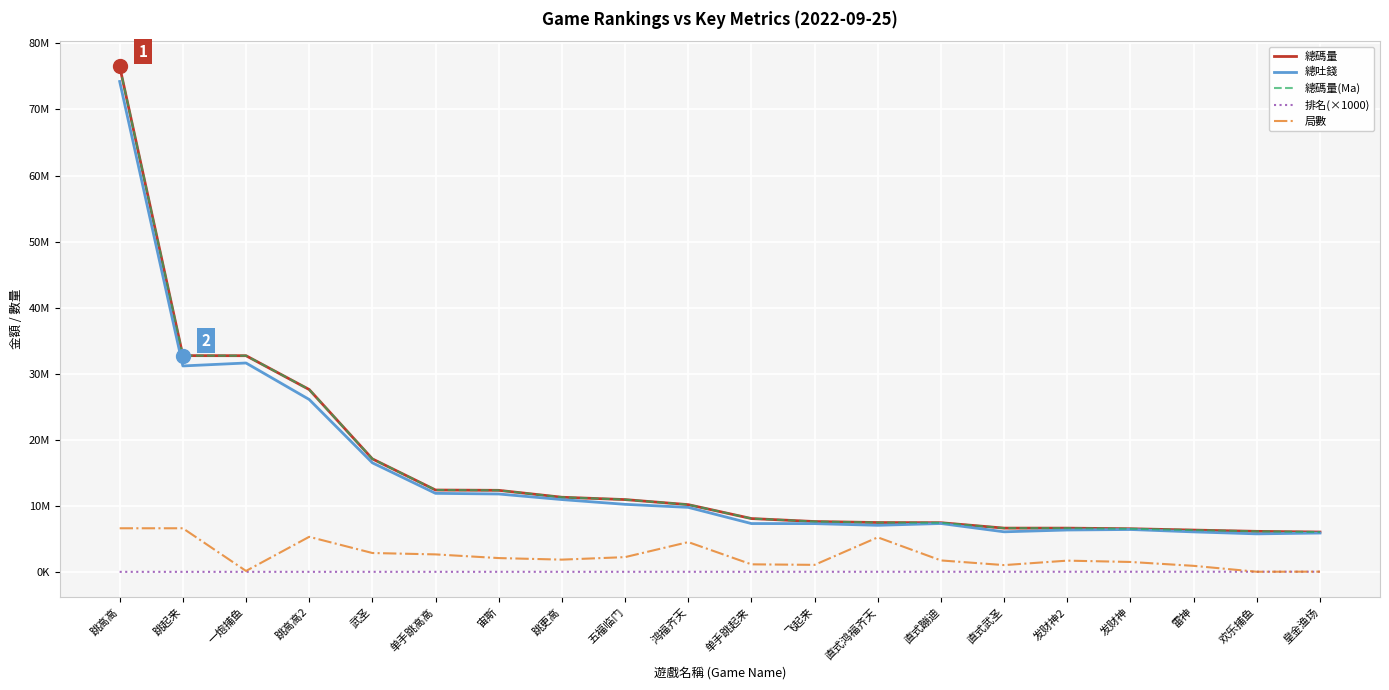

Reading left to right, what are all the values shown in this chart?

總碼量: 跳高高=76513450	跳起来=32734075	一炮捕鱼=32724715	跳高高2=27603873	武圣=17102879	单手跳高高=12389233	宙斯=12341907	跳更高=11295270	五福临门=10941273	鸿福齐天=10175104	单手跳起来=8070224	飞起来=7620357	直式鸿福齐天=7466198	直式蹦迪=7439312	直式武圣=6621692	发财神2=6619749	发财神=6527566	雷神=6327219	欢乐捕鱼=6133229	皇金渔场=6027984
總吐錢: 跳高高=74237725	跳起来=31173247	一炮捕鱼=31619671	跳高高2=26096863	武圣=16509229	单手跳高高=11884902	宙斯=11788410	跳更高=10942329	五福临门=10222299	鸿福齐天=9762530	单手跳起来=7311447	飞起来=7302830	直式鸿福齐天=7047472	直式蹦迪=7320431	直式武圣=6061203	发财神2=6336473	发财神=6413242	雷神=6050439	欢乐捕鱼=5752053	皇金渔场=5877050
總碼量(Ma): 跳高高=76513450	跳起来=32734075	一炮捕鱼=32724715	跳高高2=27603873	武圣=17102879	单手跳高高=12389233	宙斯=12341907	跳更高=11295270	五福临门=10941273	鸿福齐天=10175104	单手跳起来=8070224	飞起来=7620357	直式鸿福齐天=7466198	直式蹦迪=7439312	直式武圣=6621692	发财神2=6619749	发财神=6527566	雷神=6327219	欢乐捕鱼=6133229	皇金渔场=6027984
排名(×1000): 跳高高=1000	跳起来=2000	一炮捕鱼=3000	跳高高2=4000	武圣=5000	单手跳高高=6000	宙斯=7000	跳更高=8000	五福临门=9000	鸿福齐天=10000	单手跳起来=11000	飞起来=12000	直式鸿福齐天=13000	直式蹦迪=14000	直式武圣=15000	发财神2=16000	发财神=17000	雷神=18000	欢乐捕鱼=19000	皇金渔场=20000
局數: 跳高高=6598944	跳起来=6598944	一炮捕鱼=138508	跳高高2=5303552	武圣=2853454	单手跳高高=2643739	宙斯=2086380	跳更高=1850723	五福临门=2230705	鸿福齐天=4506143	单手跳起来=1138398	飞起来=1059647	直式鸿福齐天=5225751	直式蹦迪=1729198	直式武圣=1022024	发财神2=1698619	发财神=1497457	雷神=910513	欢乐捕鱼=16185	皇金渔场=32946